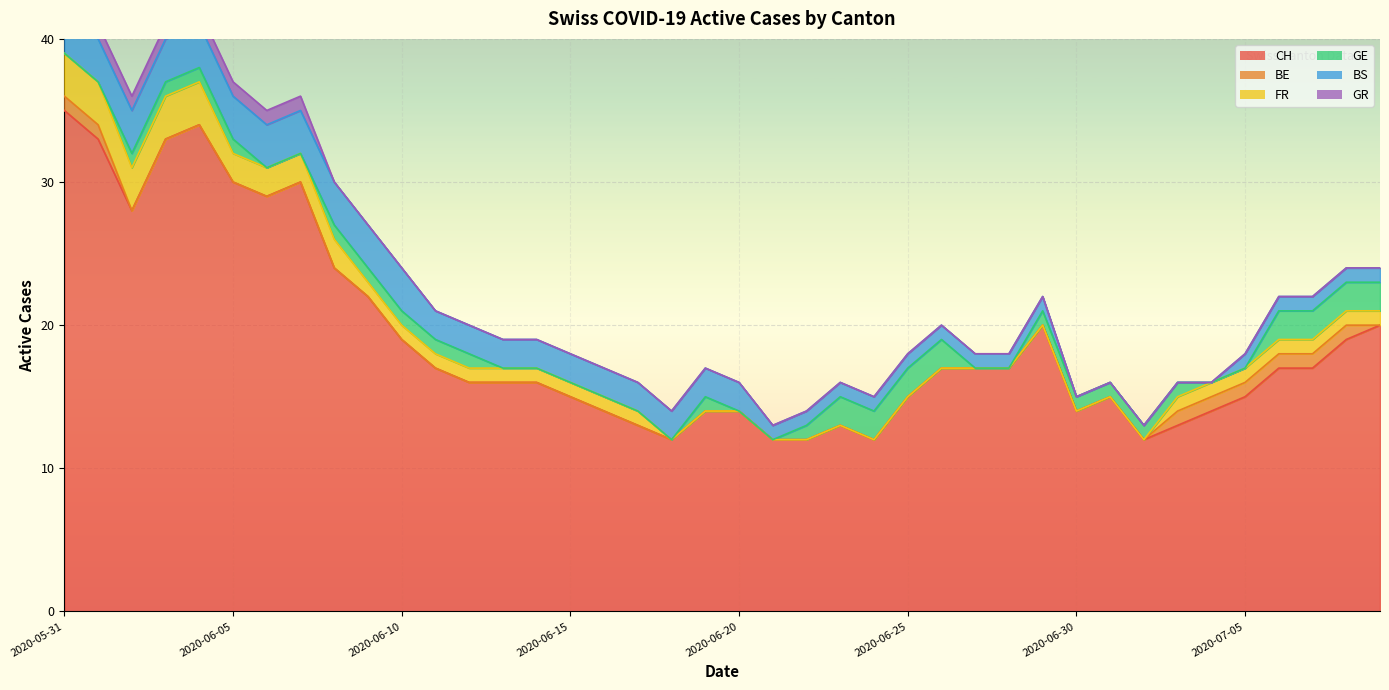

How many series are shown in this chart?

6